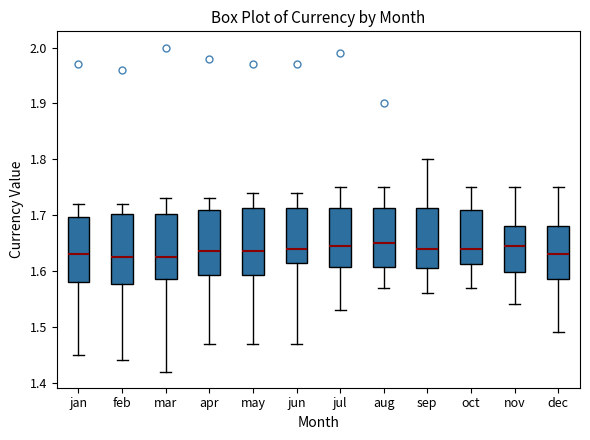

Where does the median line of the box for nov sit on the y-axis? The values are not printed on the chart, so give them approximately, as read against the axis.

1.65